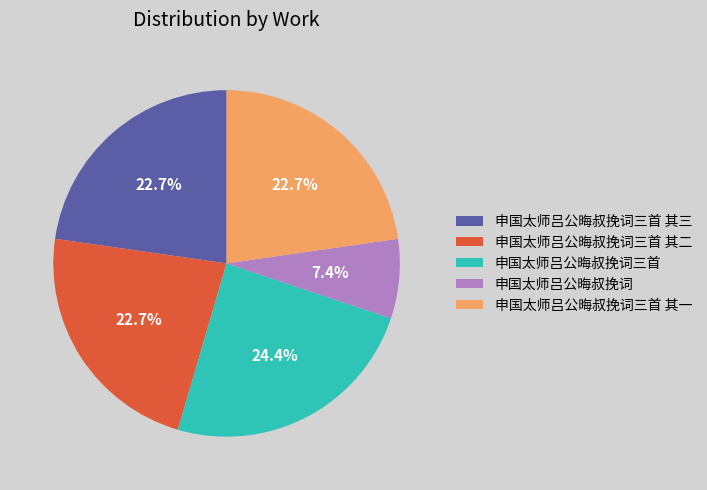

To the nearest percent, what percentage of the pie is 申国太师吕公晦叔挽词三首?

24%